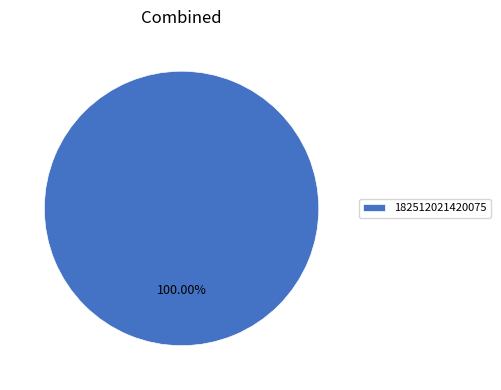

Rank the categories by value from highest to lowest.

182512021420075